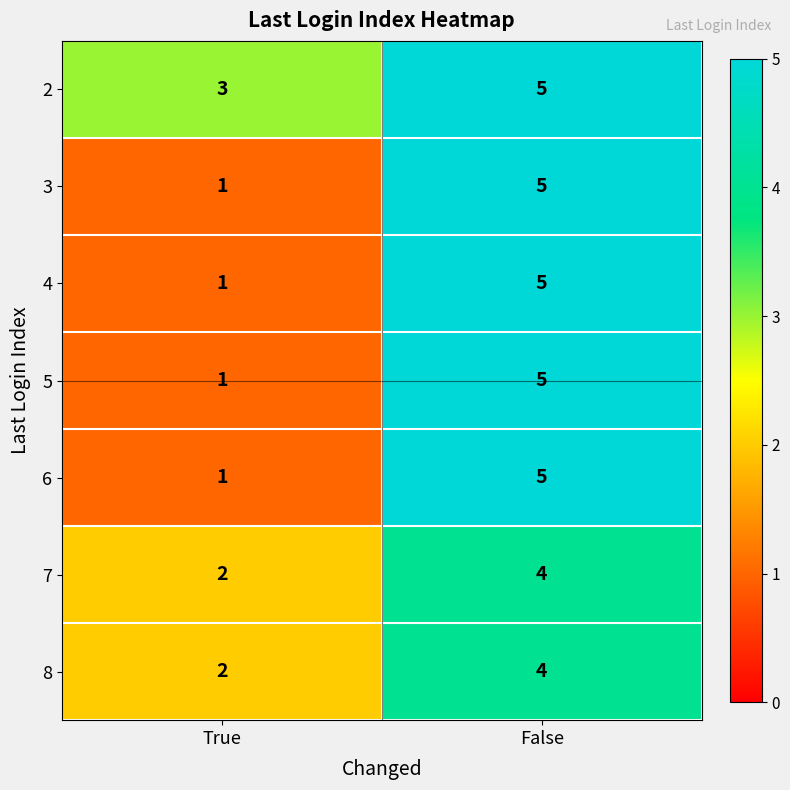

What is the sum of the 7 values at False and True?

6